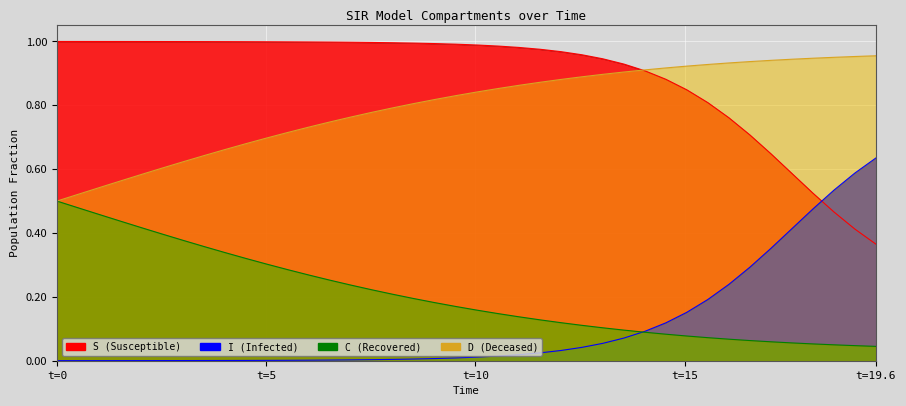

What are all the series names shown in the legend?

S, I, C, D